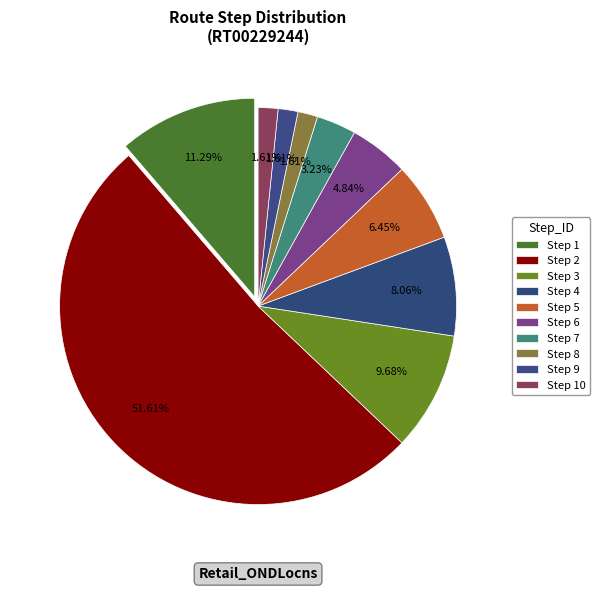

How many slices are in this pie chart?

10